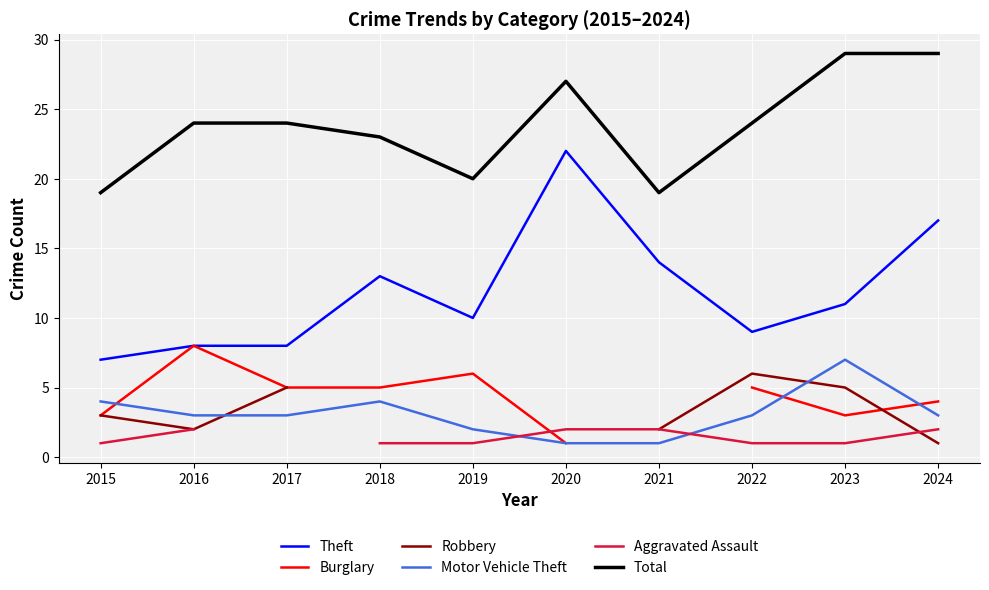

Which series has the largest total across all categories?

Total